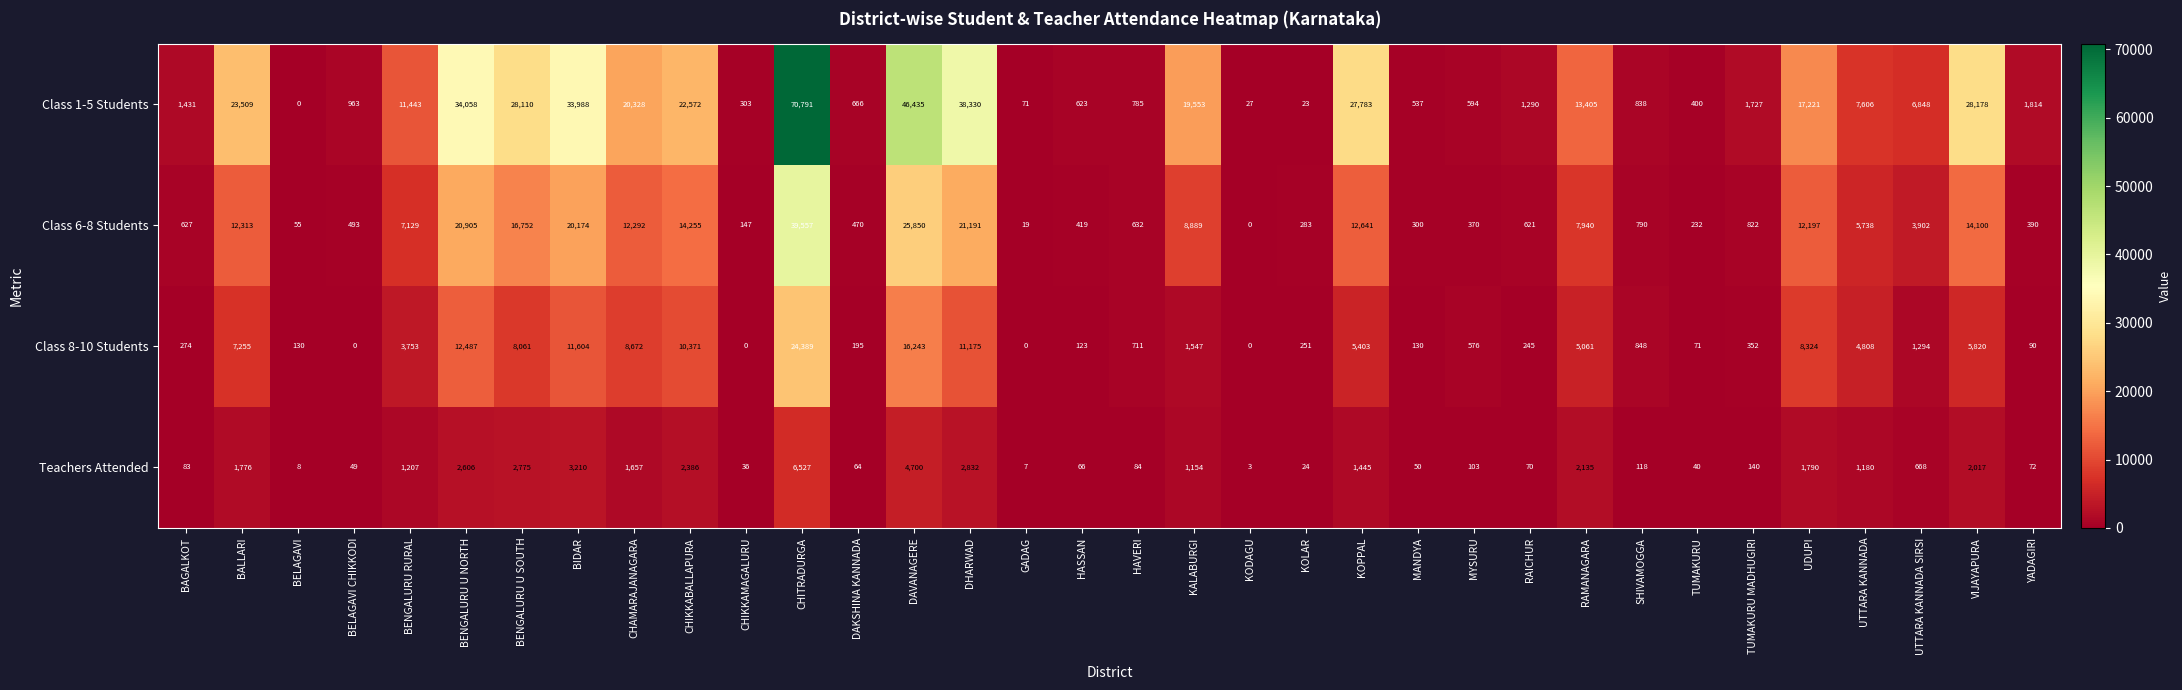

Which series has the largest total across all categories?

Class 1-5 Students